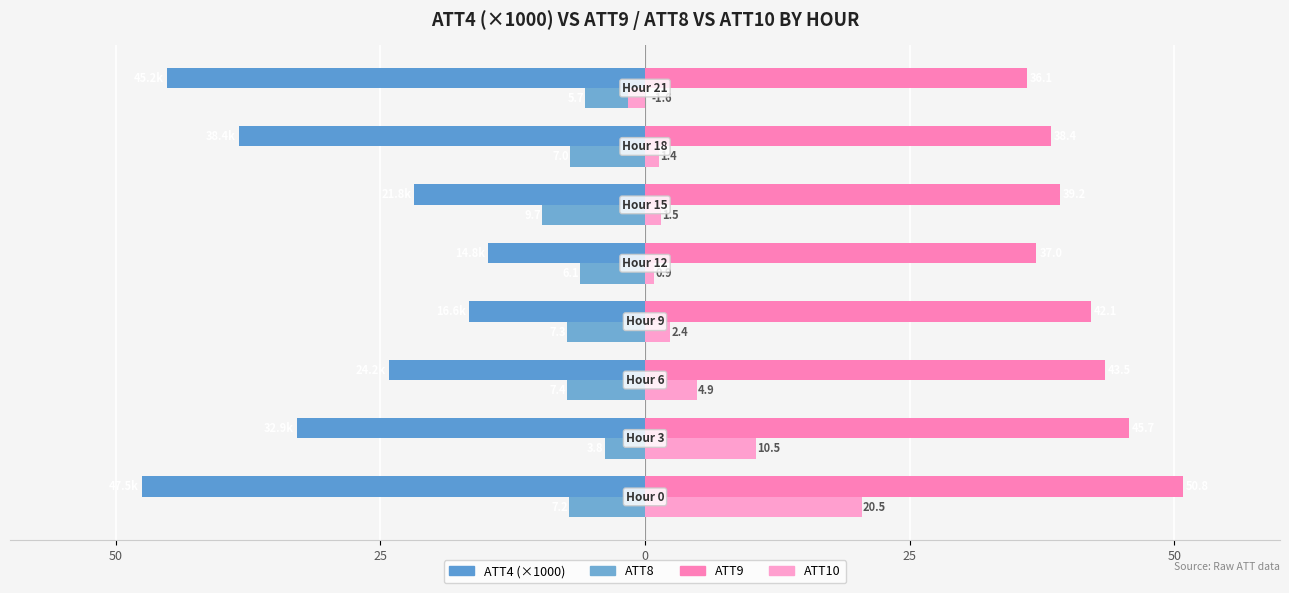

Reading left to right, list all the values displayed in this chart.

ATT4 (×1000): -47.5	-32.9	-24.2	-16.6	-14.8	-21.8	-38.4	-45.2
ATT8: -7.2	-3.8	-7.4	-7.3	-6.1	-9.7	-7.0	-5.7
ATT9: 50.8	45.7	43.5	42.1	37.0	39.2	38.4	36.1
ATT10: 20.5	10.5	4.9	2.4	0.9	1.5	1.4	-1.6